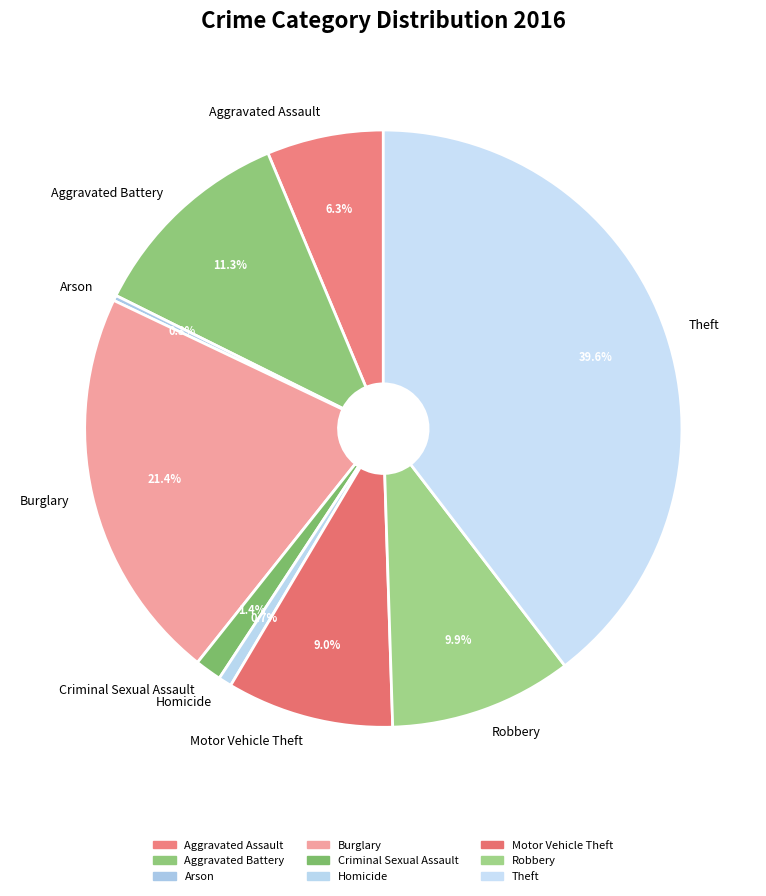

Which slice is the largest?

Theft